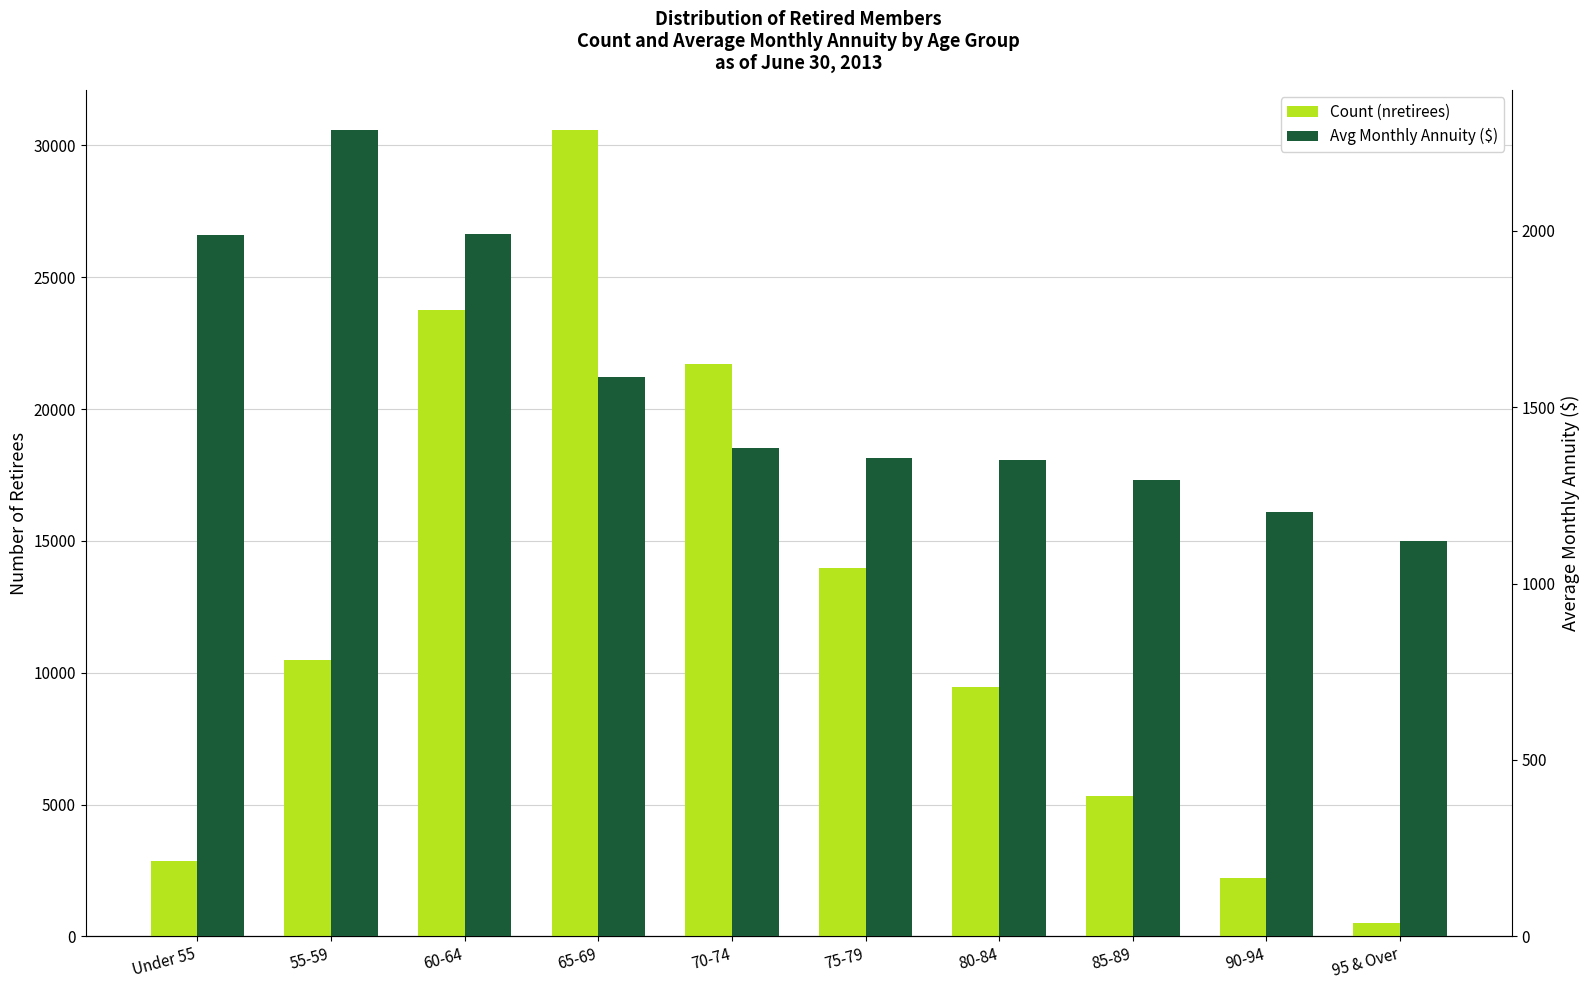

What value does the Avg Monthly Annuity ($) series have at Under 55, to the nearest 100?

2000